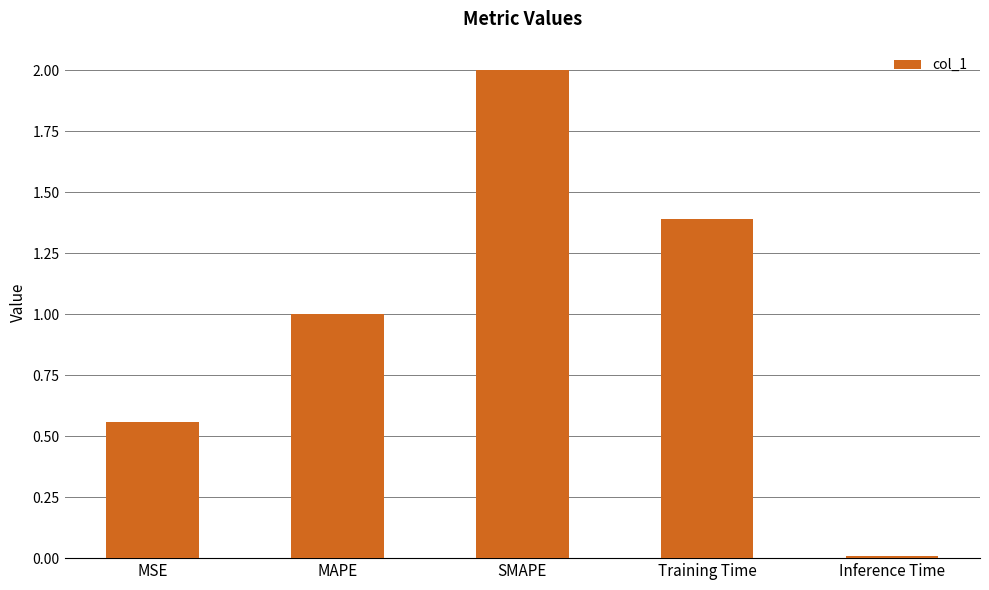

What is the change in value from MAPE to SMAPE?

+1.0